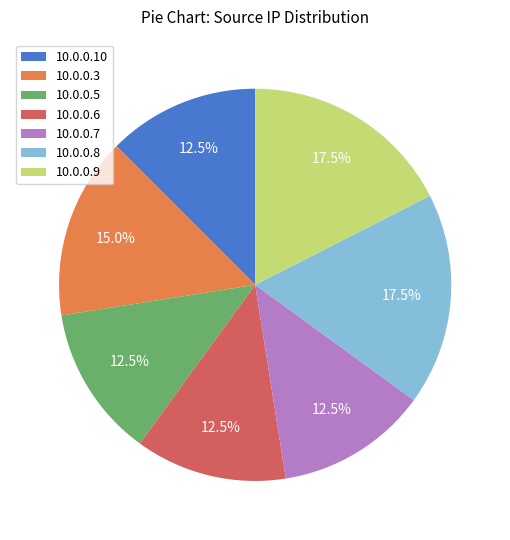

Count the number of slices in the pie.

7